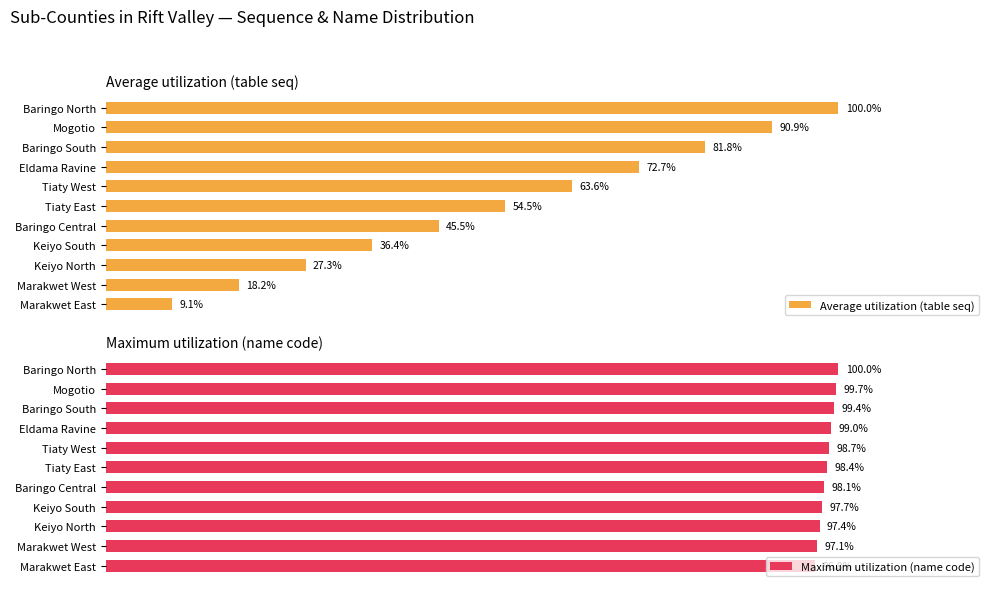

What is the smallest value displayed?

9.1